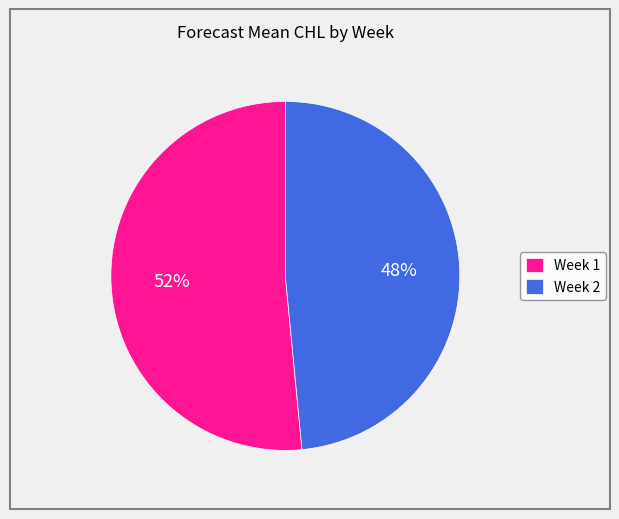

What percentage is the Week 1 slice, to the nearest percent?

52%